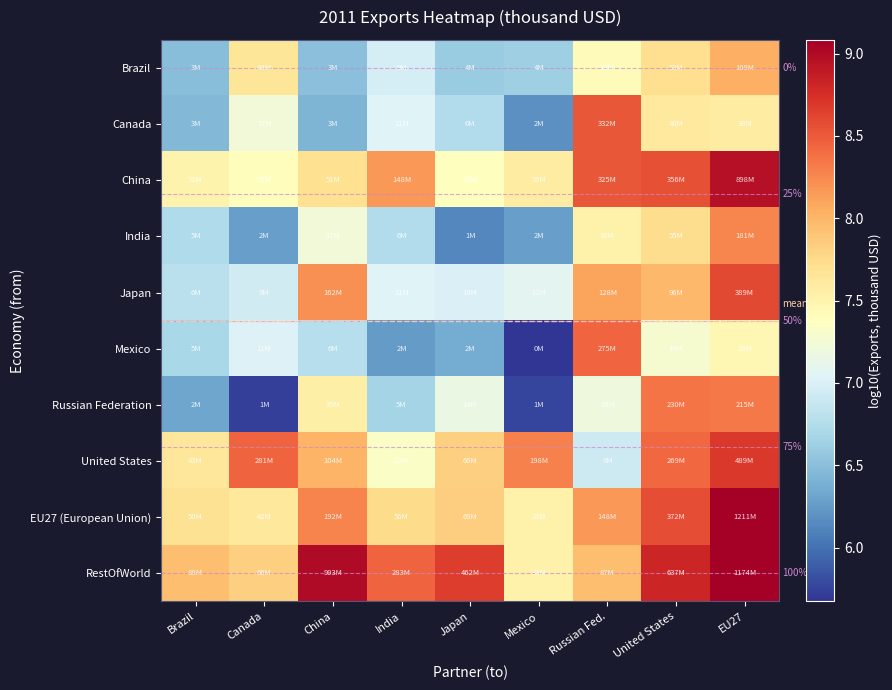

At which category is the sum across all series the highest?

EU27